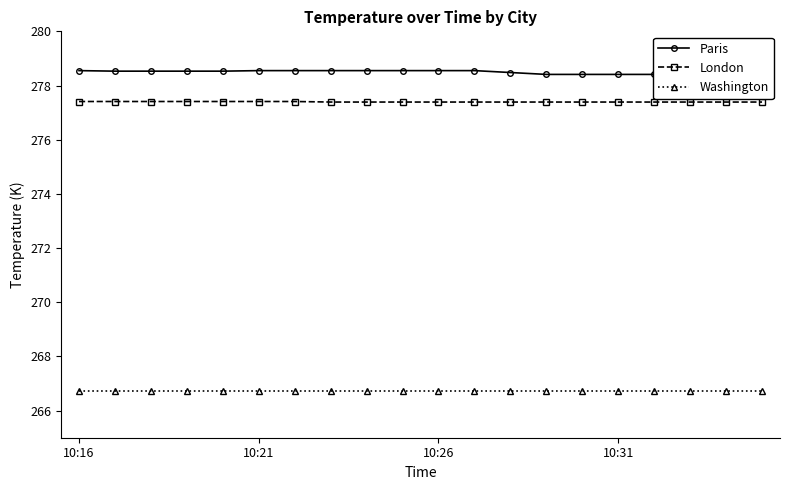

Is it true that Washington equals 266.7 at 9?

True